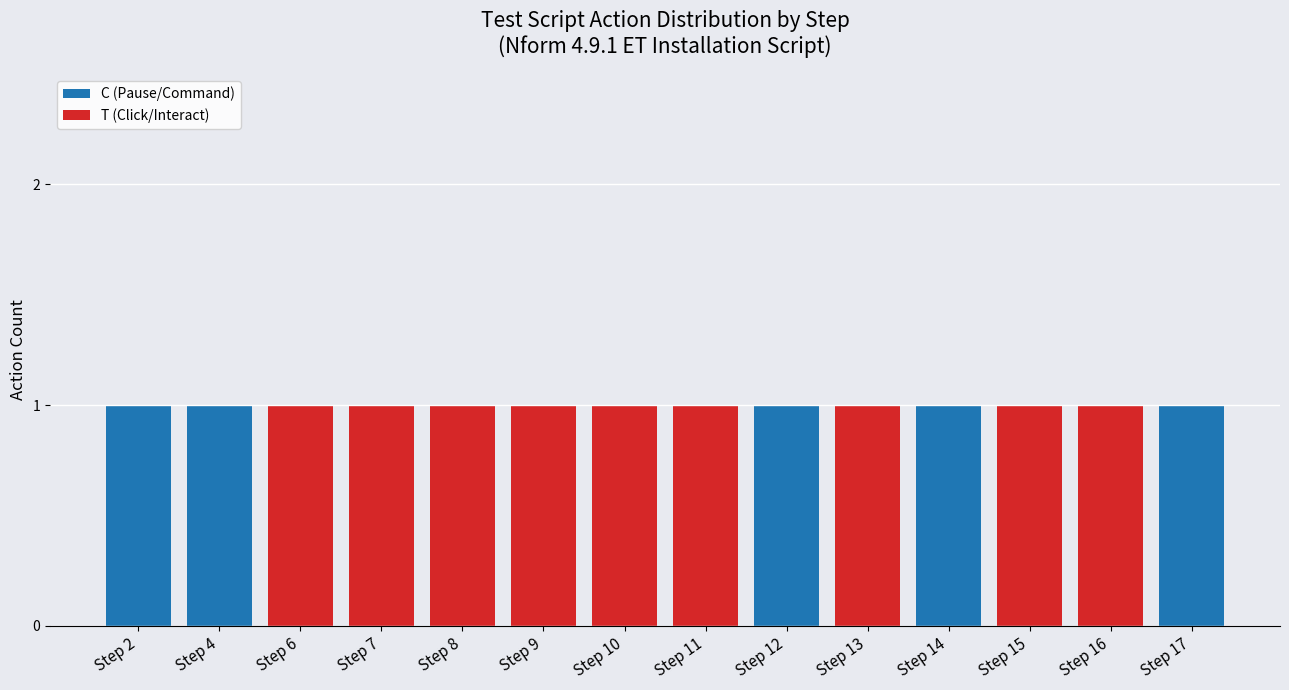

Count the number of data series in this chart.

2